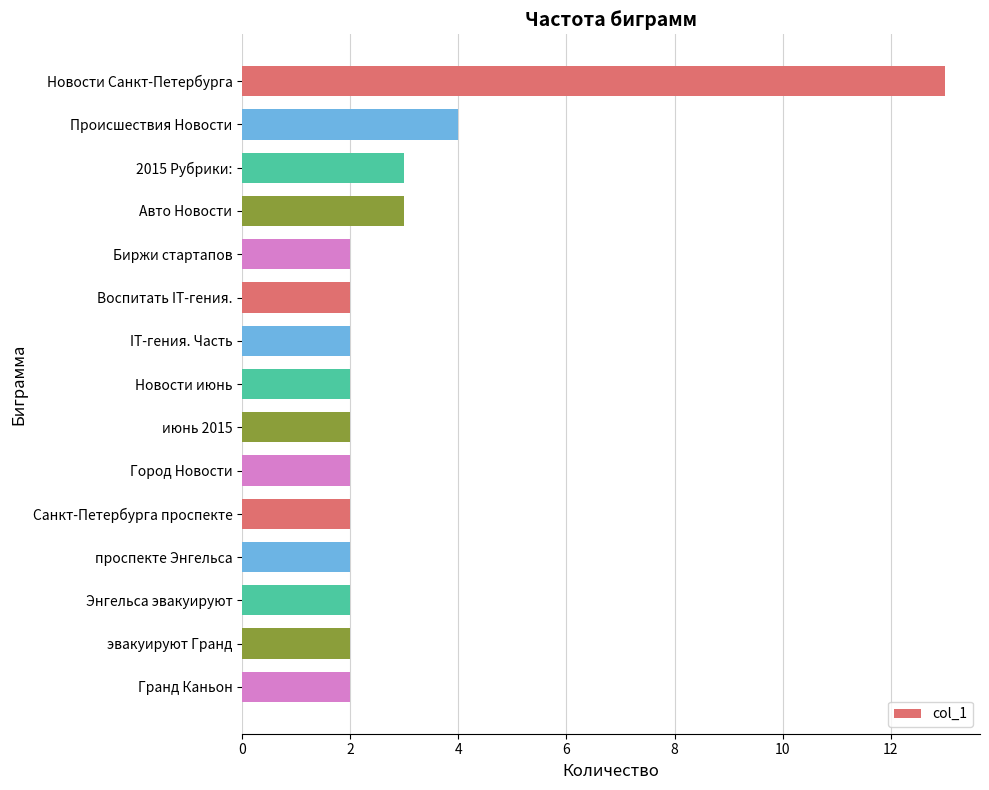

At which category does the chart reach its peak across all series?

Новости Санкт-Петербурга